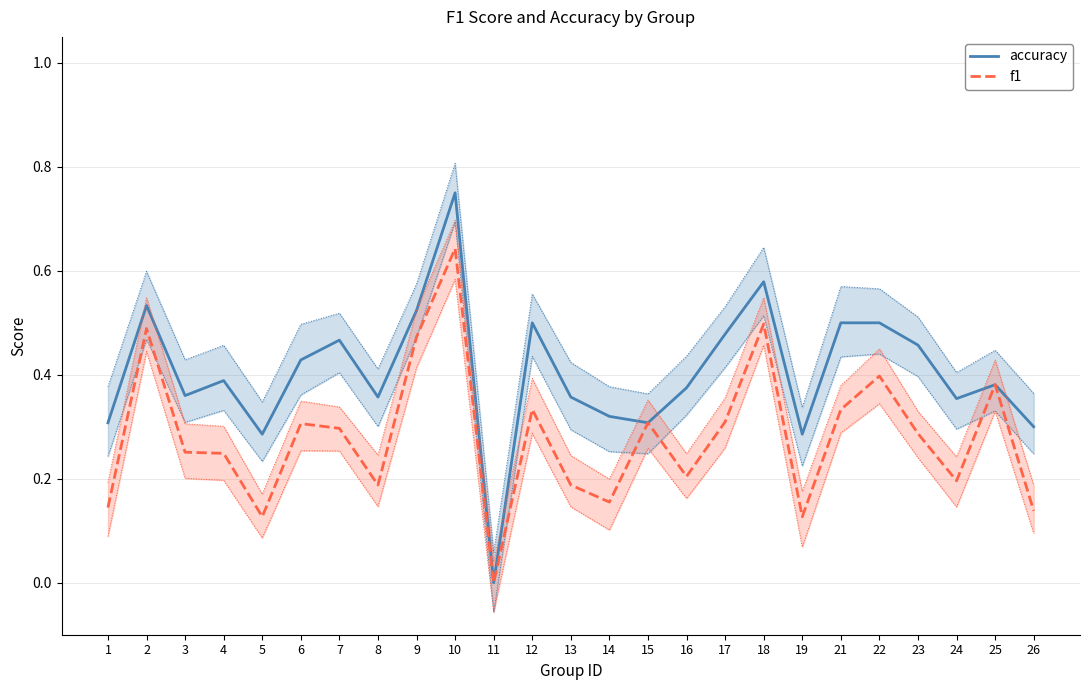

Between 10 and 16, which series saw the biggest shift?

f1